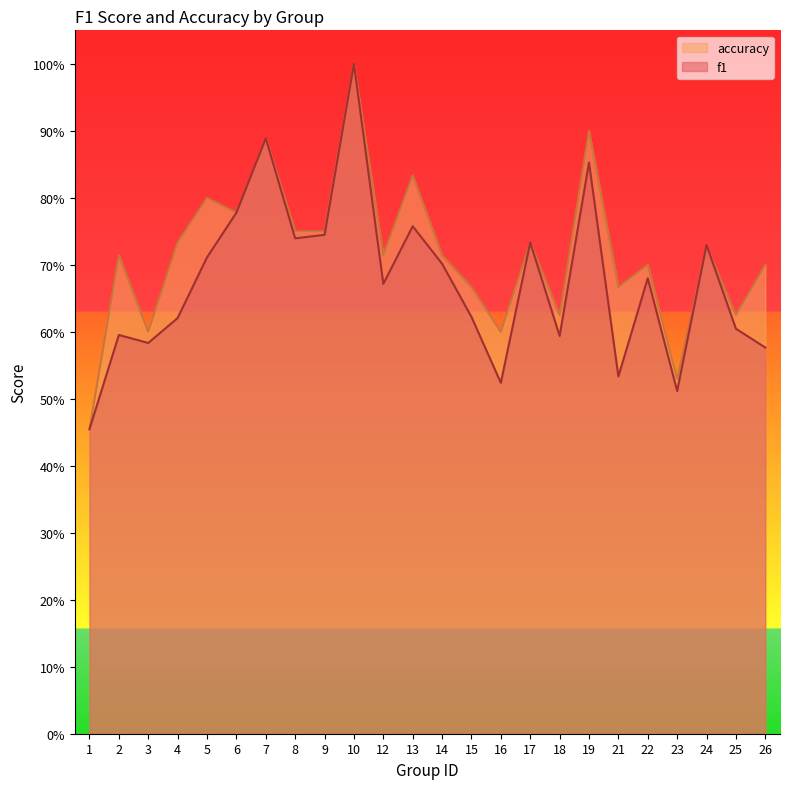

How many times do accuracy and f1 cross each other?

2